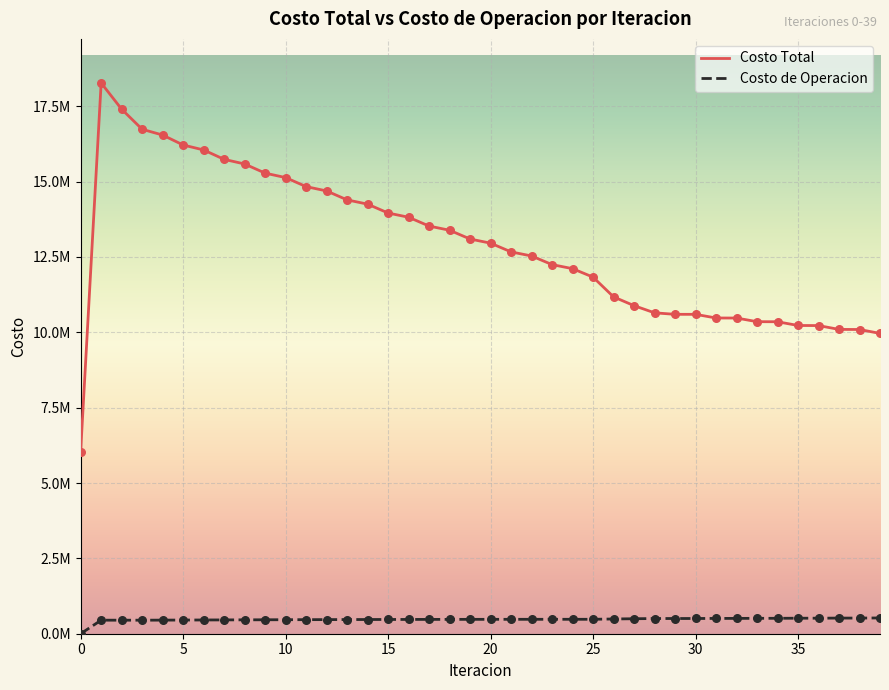

Which series has the largest total across all categories?

Costo Total